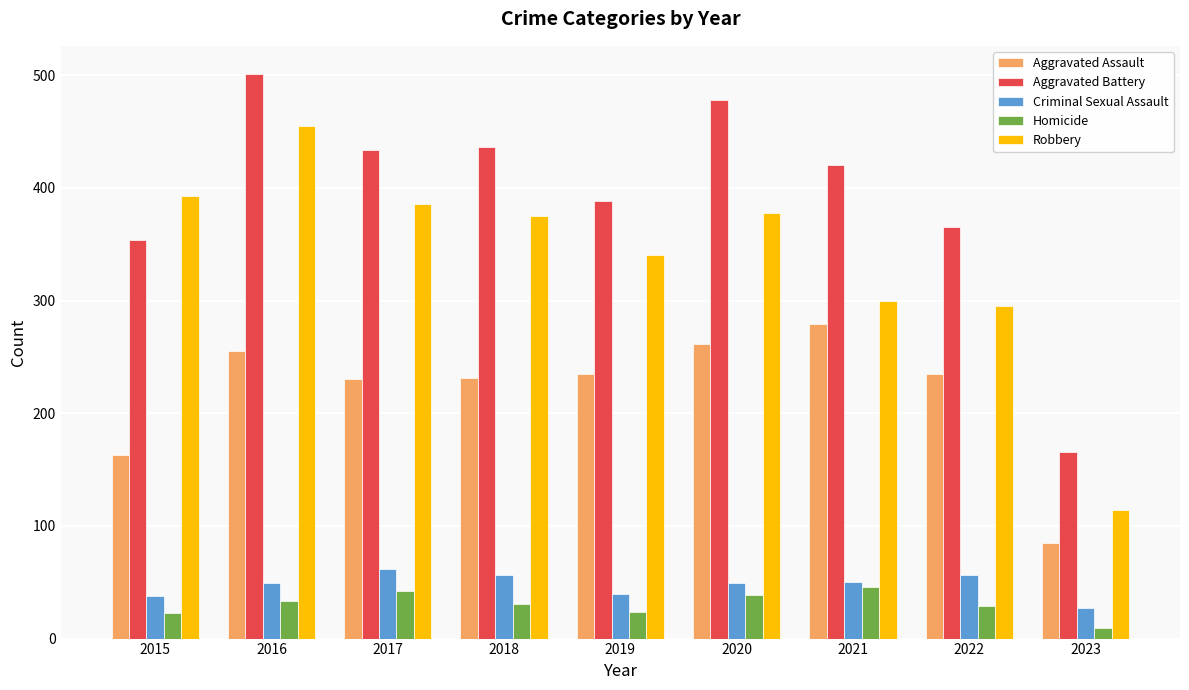

What is the average value of the Criminal Sexual Assault series?

47